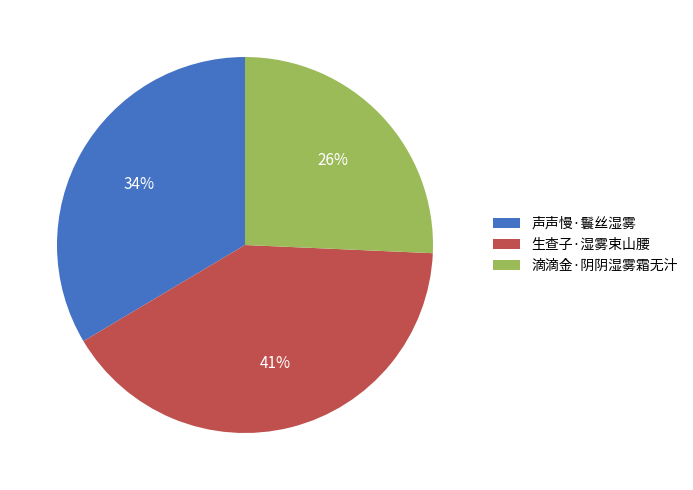

How many segments does this pie chart have?

3